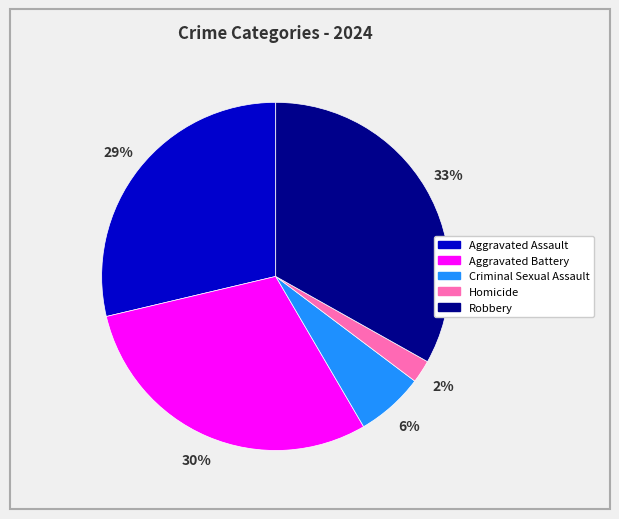

Which slice is the smallest?

Homicide